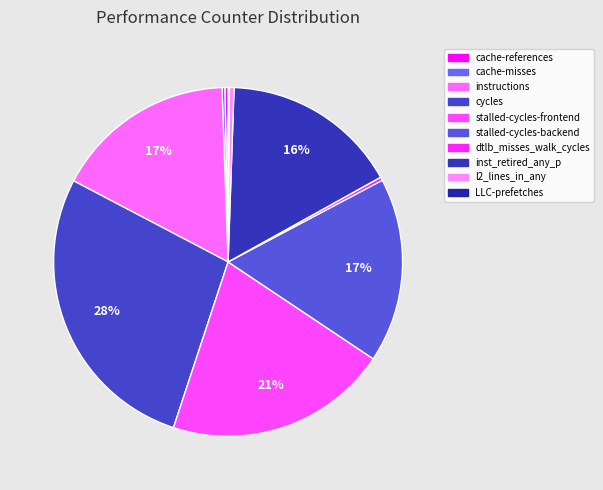

The stalled-cycles-frontend slice represents 21% of the pie. True or false?

True